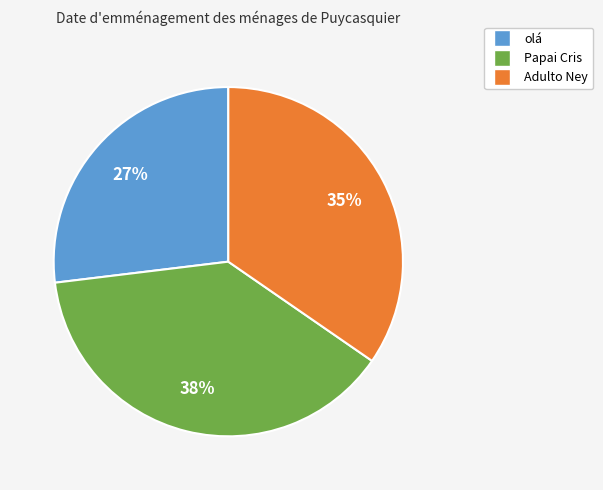

How many slices are in this pie chart?

3